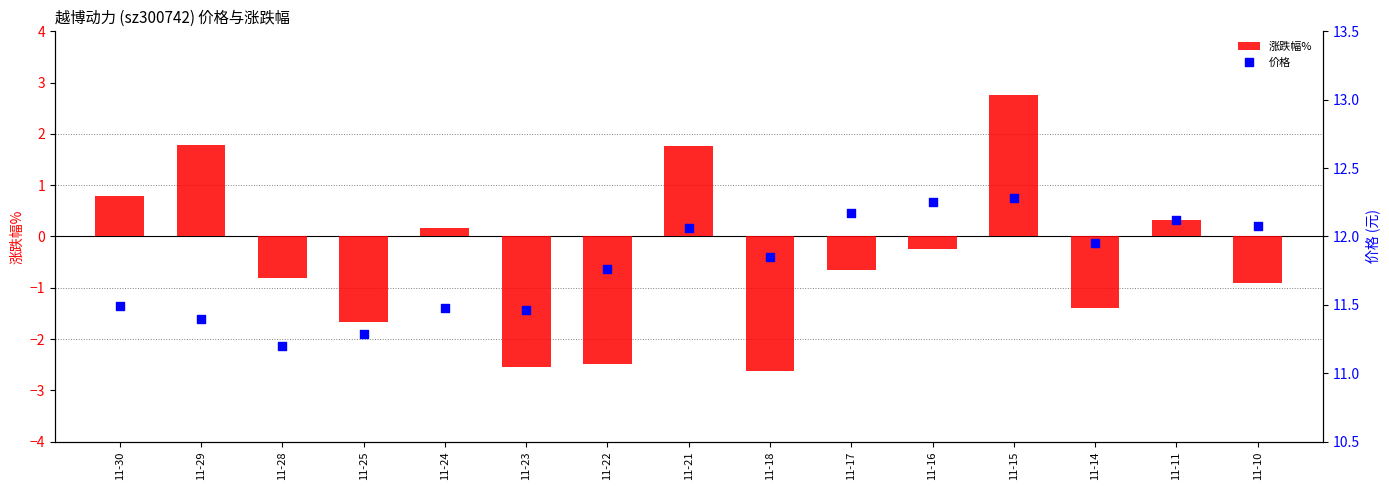

Which series has the largest total across all categories?

价格